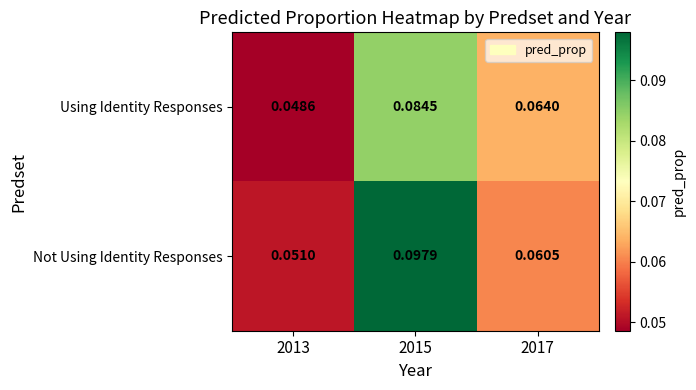

Which series has the widest spread of values?

Not Using Identity Responses